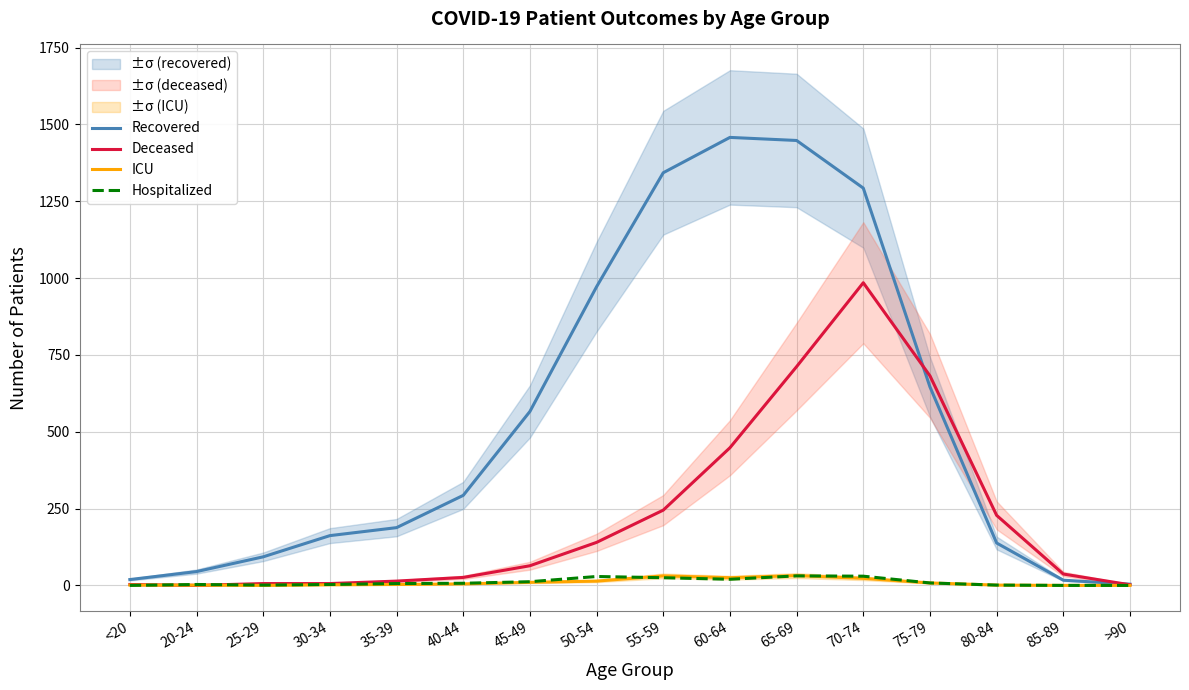

Where do Deceased and Hospitalized first cross each other?

<20 and 20-24